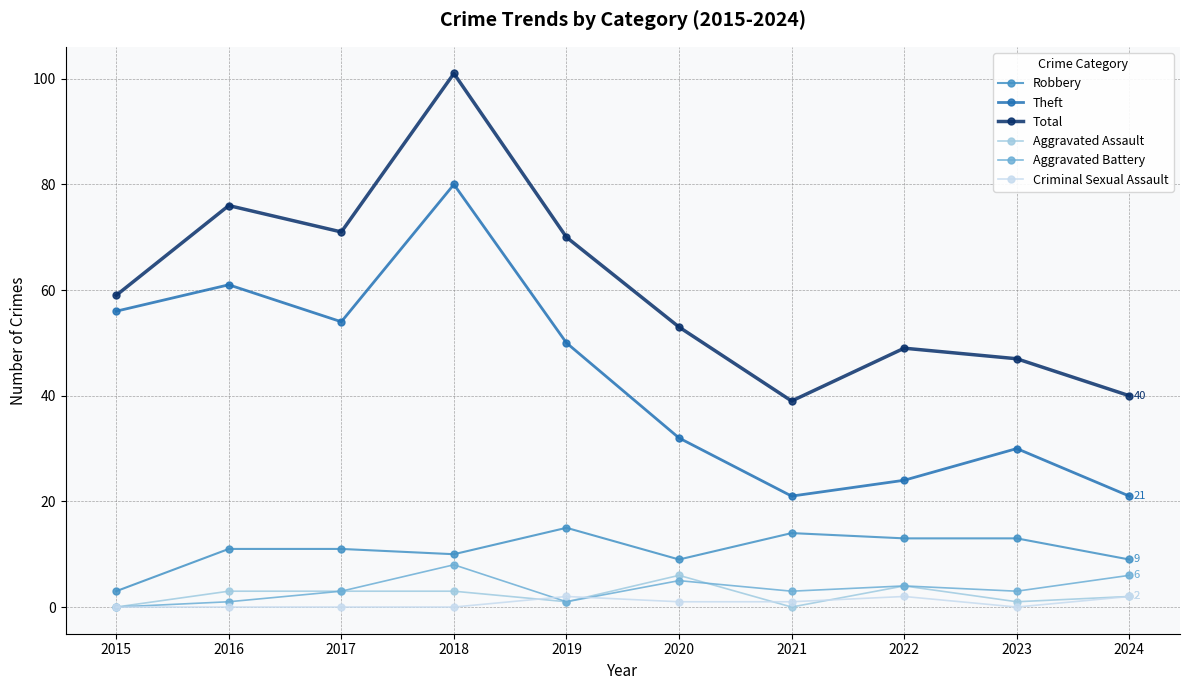

How many distinct data groups are displayed?

6